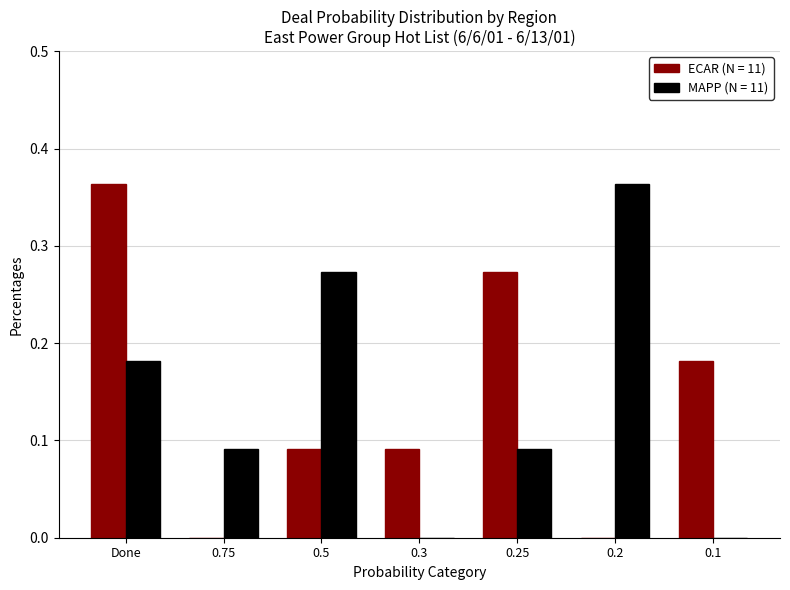

What are all the series names shown in the legend?

ECAR (N = 11), MAPP (N = 11)